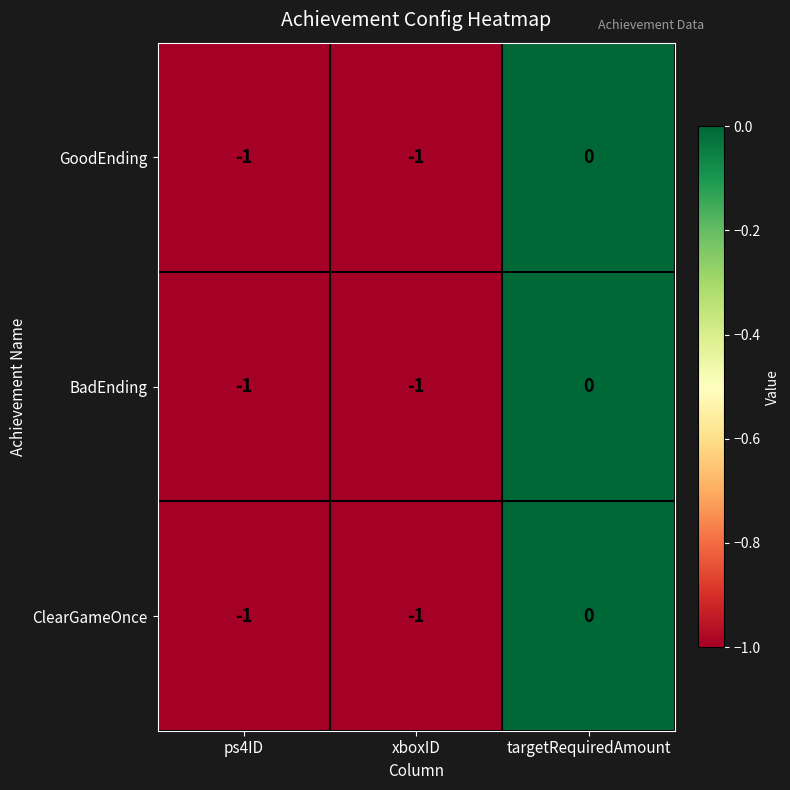

Which category has the highest value in the BadEnding series?

targetRequiredAmount